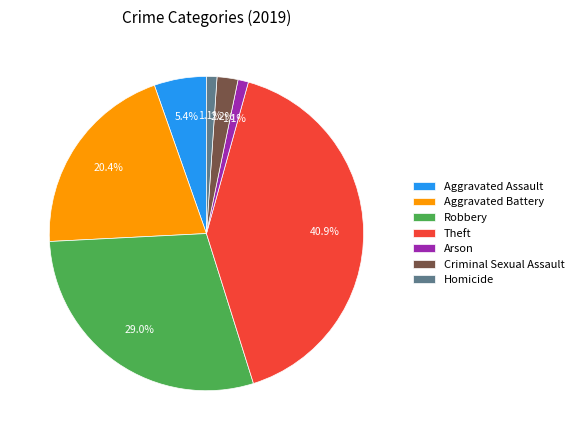

The Theft slice represents 41% of the pie. True or false?

True